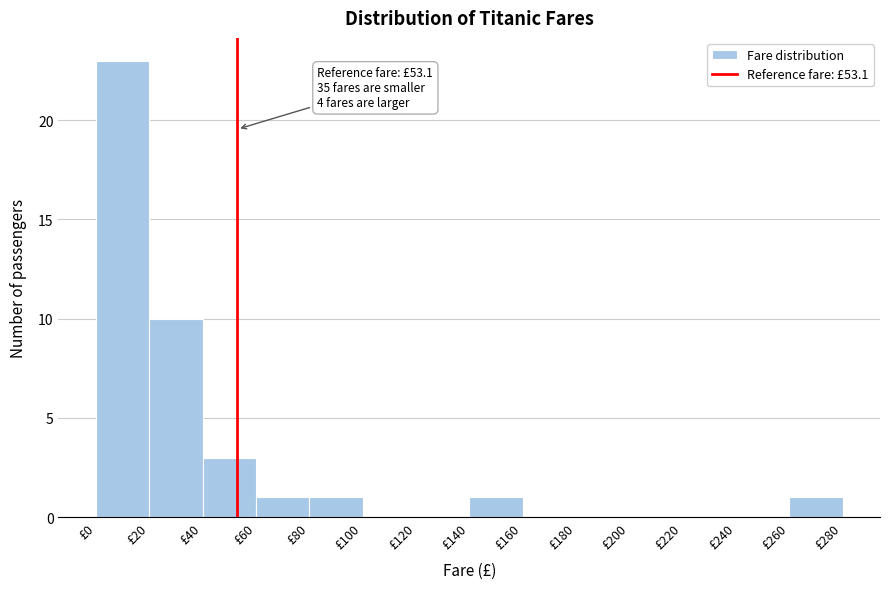

Which range on the x-axis has the tallest bar?

0 to 20